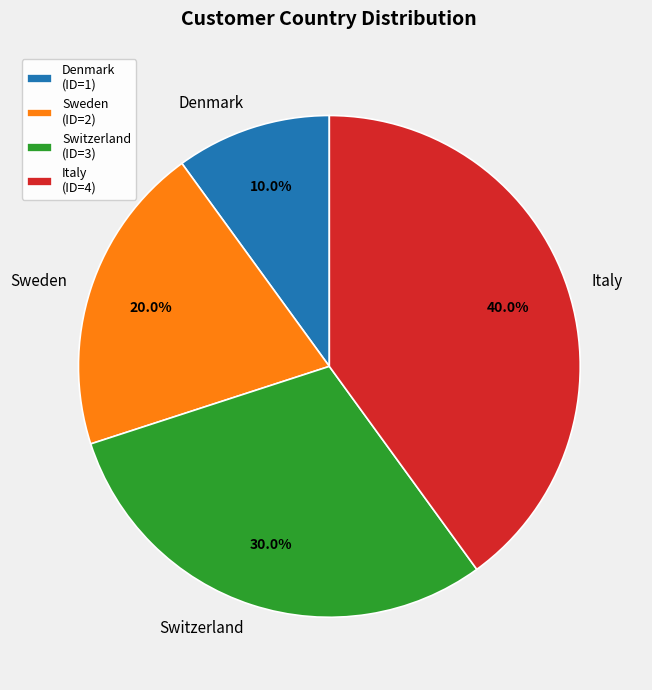

Is there any slice that represents more than half of the pie?

No